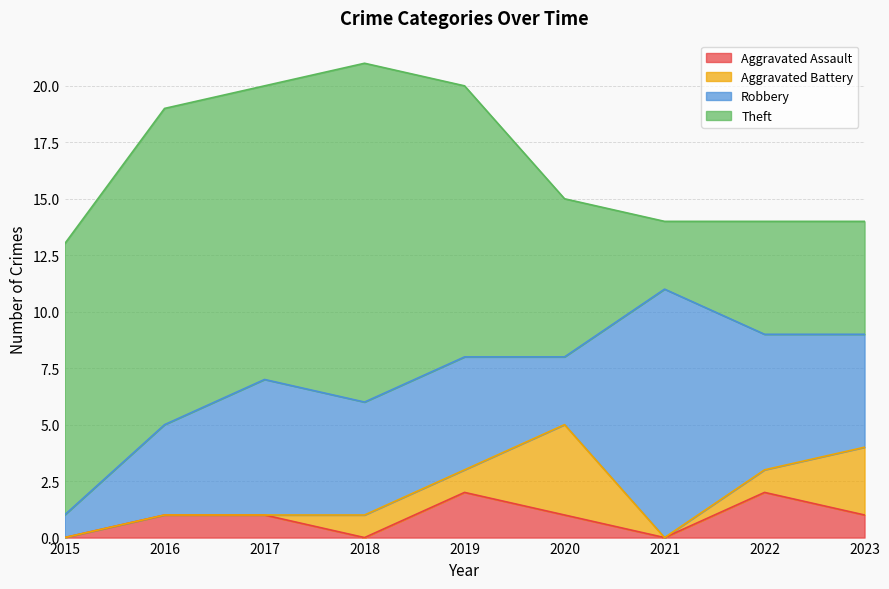

True or false: Aggravated Assault and Aggravated Battery cross at least once.

True